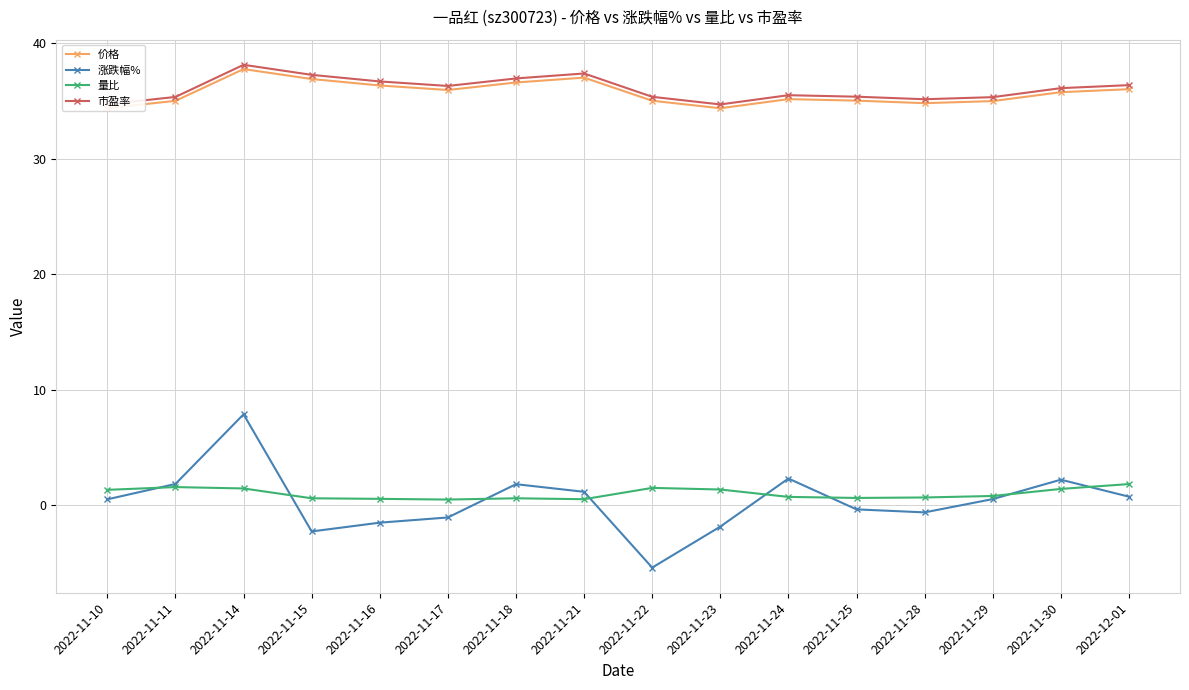

Is this an area chart (filled region under the line)?

No